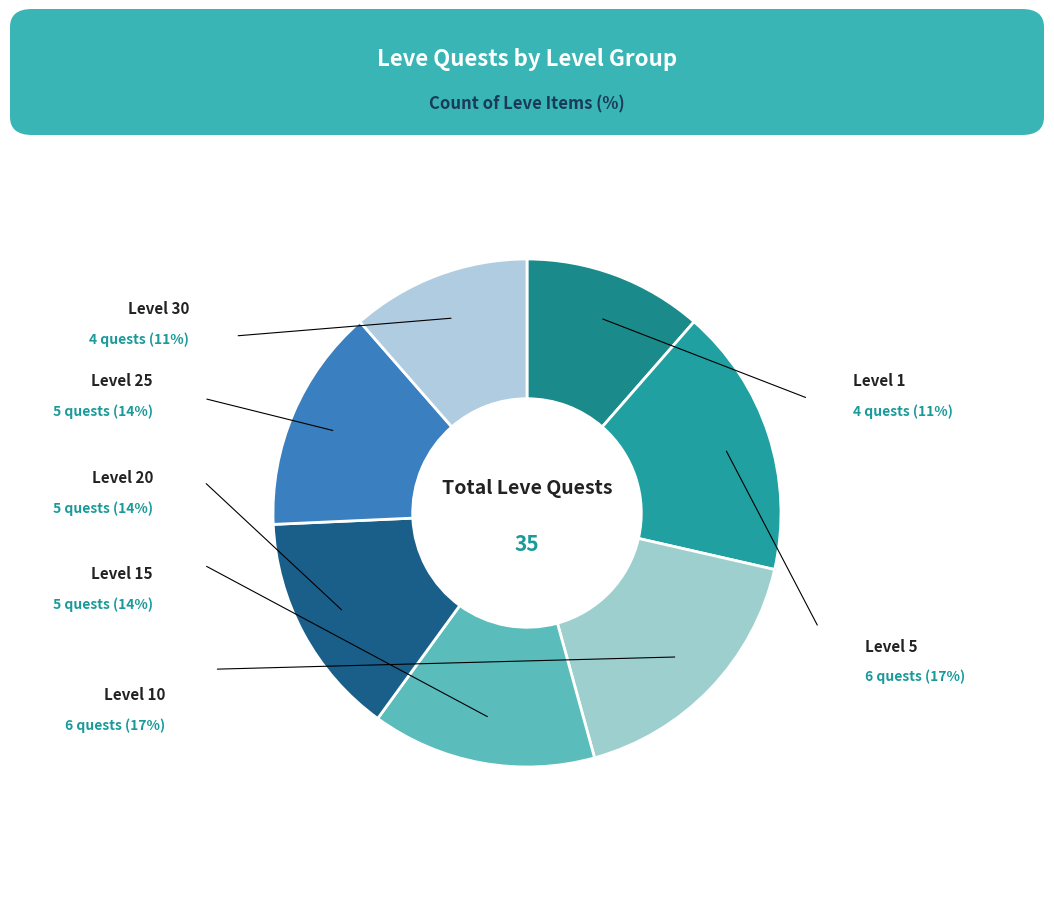

The Level 10 slice represents 4% of the pie. True or false?

False